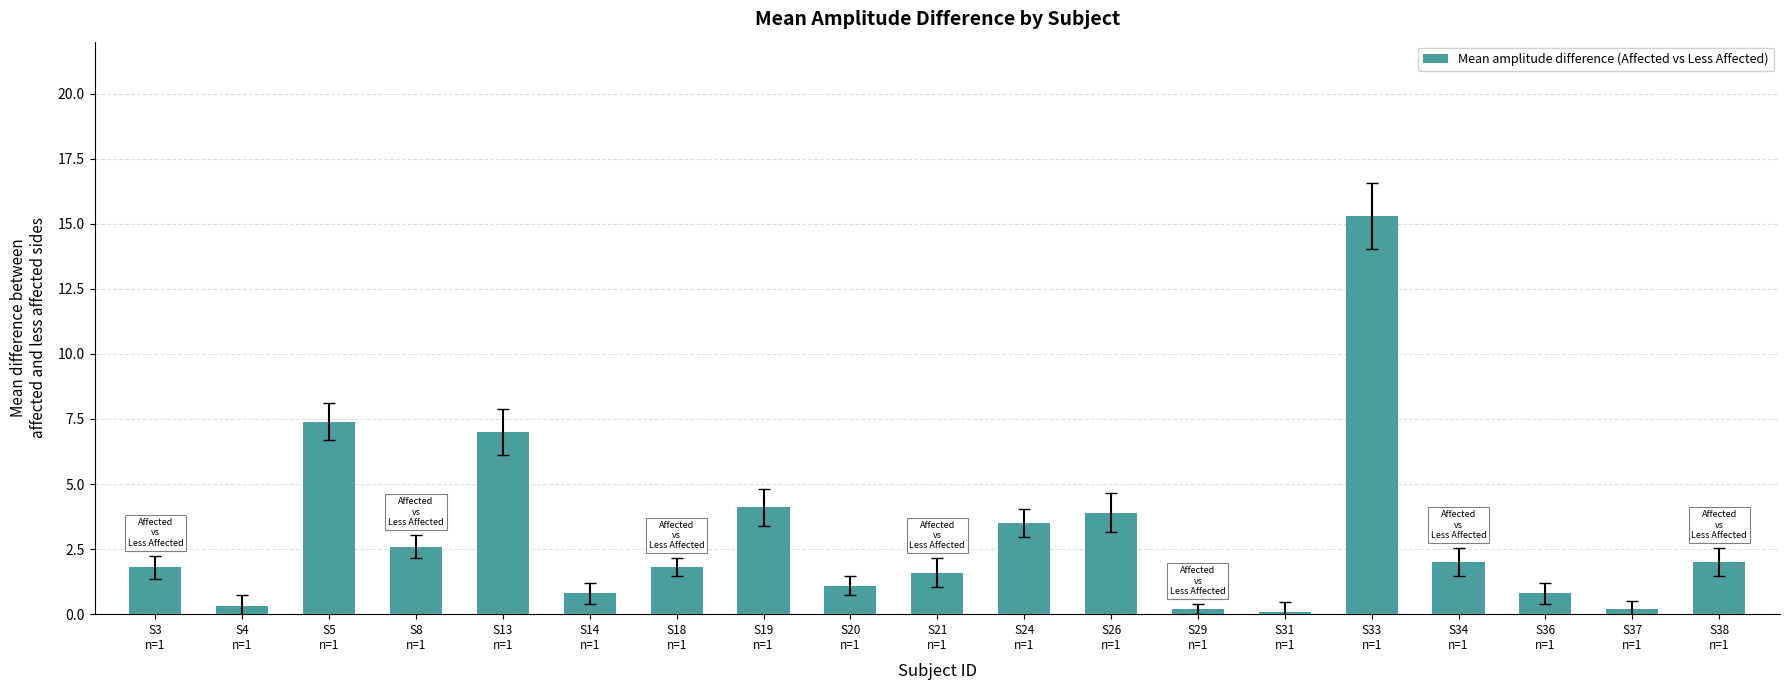

What is the label of the 9th bar from the right?

S24
n=1